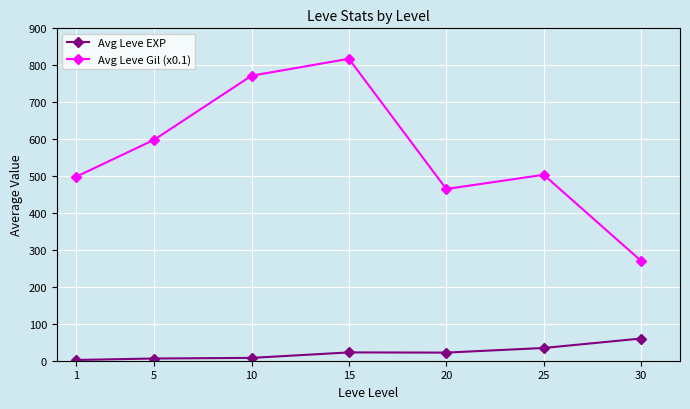

Which series has the widest spread of values?

Avg Leve Gil (x0.1)